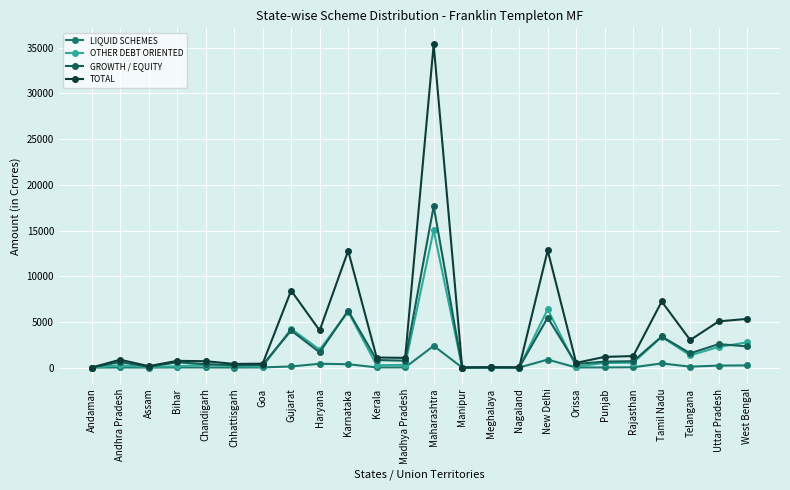

At which category does OTHER DEBT ORIENTED reach its first local peak?

Andhra Pradesh